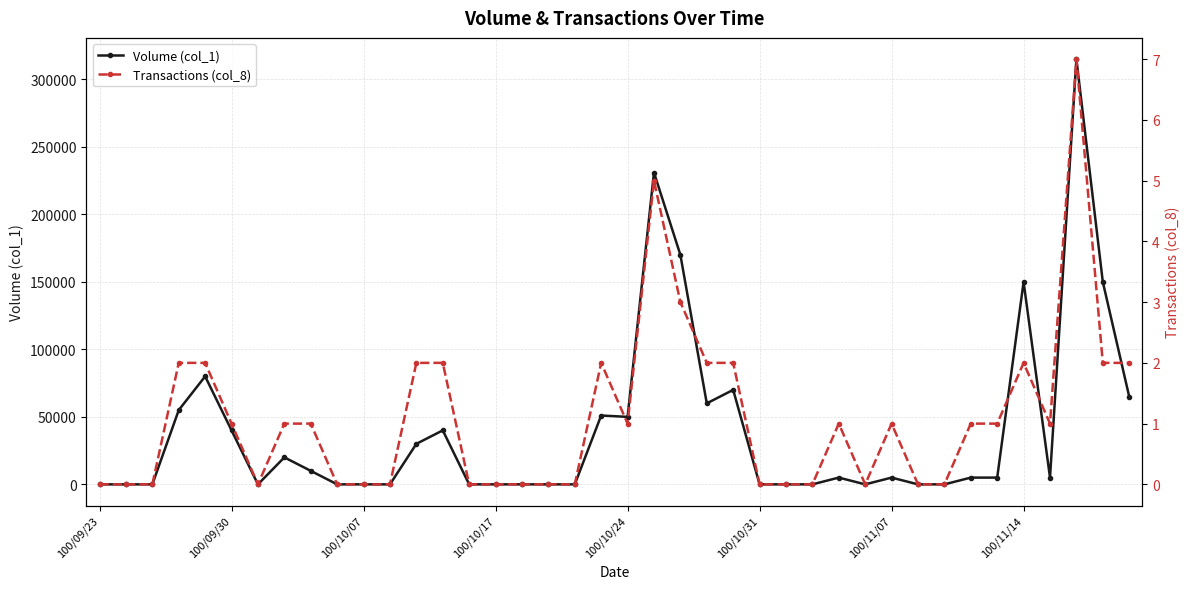

How many values in the Volume (col_1) series are below 5000?

18